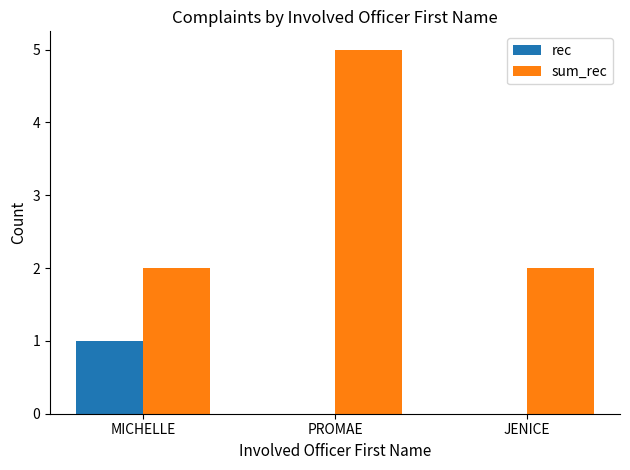

Reading right to left, extract all data points from this chart.

rec: 0	0	1
sum_rec: 2	5	2